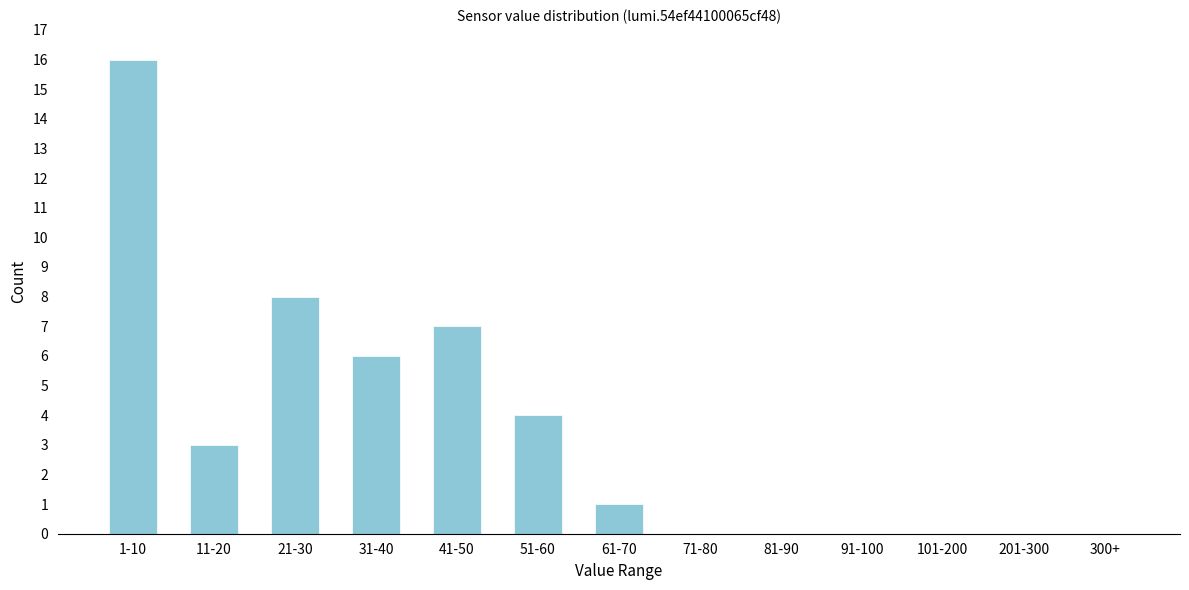

Reading left to right, list all the values displayed in this chart.

1-10=16	11-20=3	21-30=8	31-40=6	41-50=7	51-60=4	61-70=1	71-80=0	81-90=0	91-100=0	101-200=0	201-300=0	300+=0